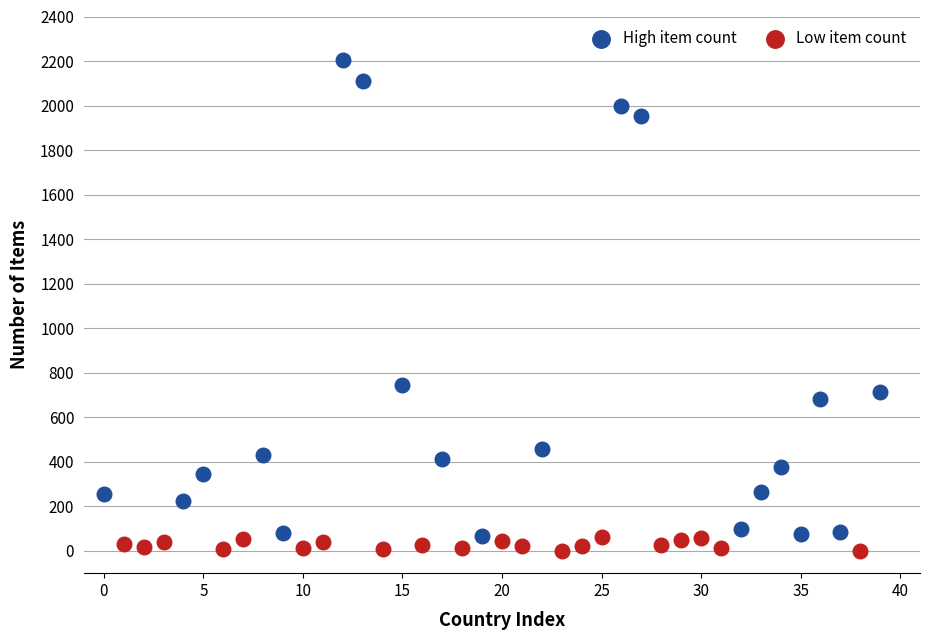

Which series has the widest spread of Y values?

High item count